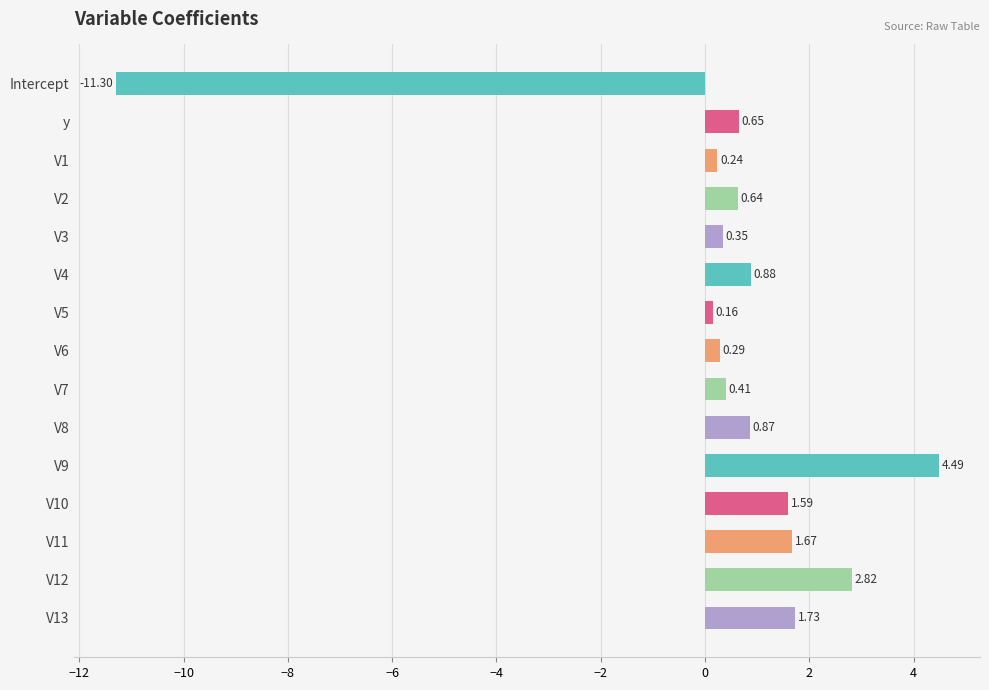

What is the change in value from V7 to V11?

+1.3